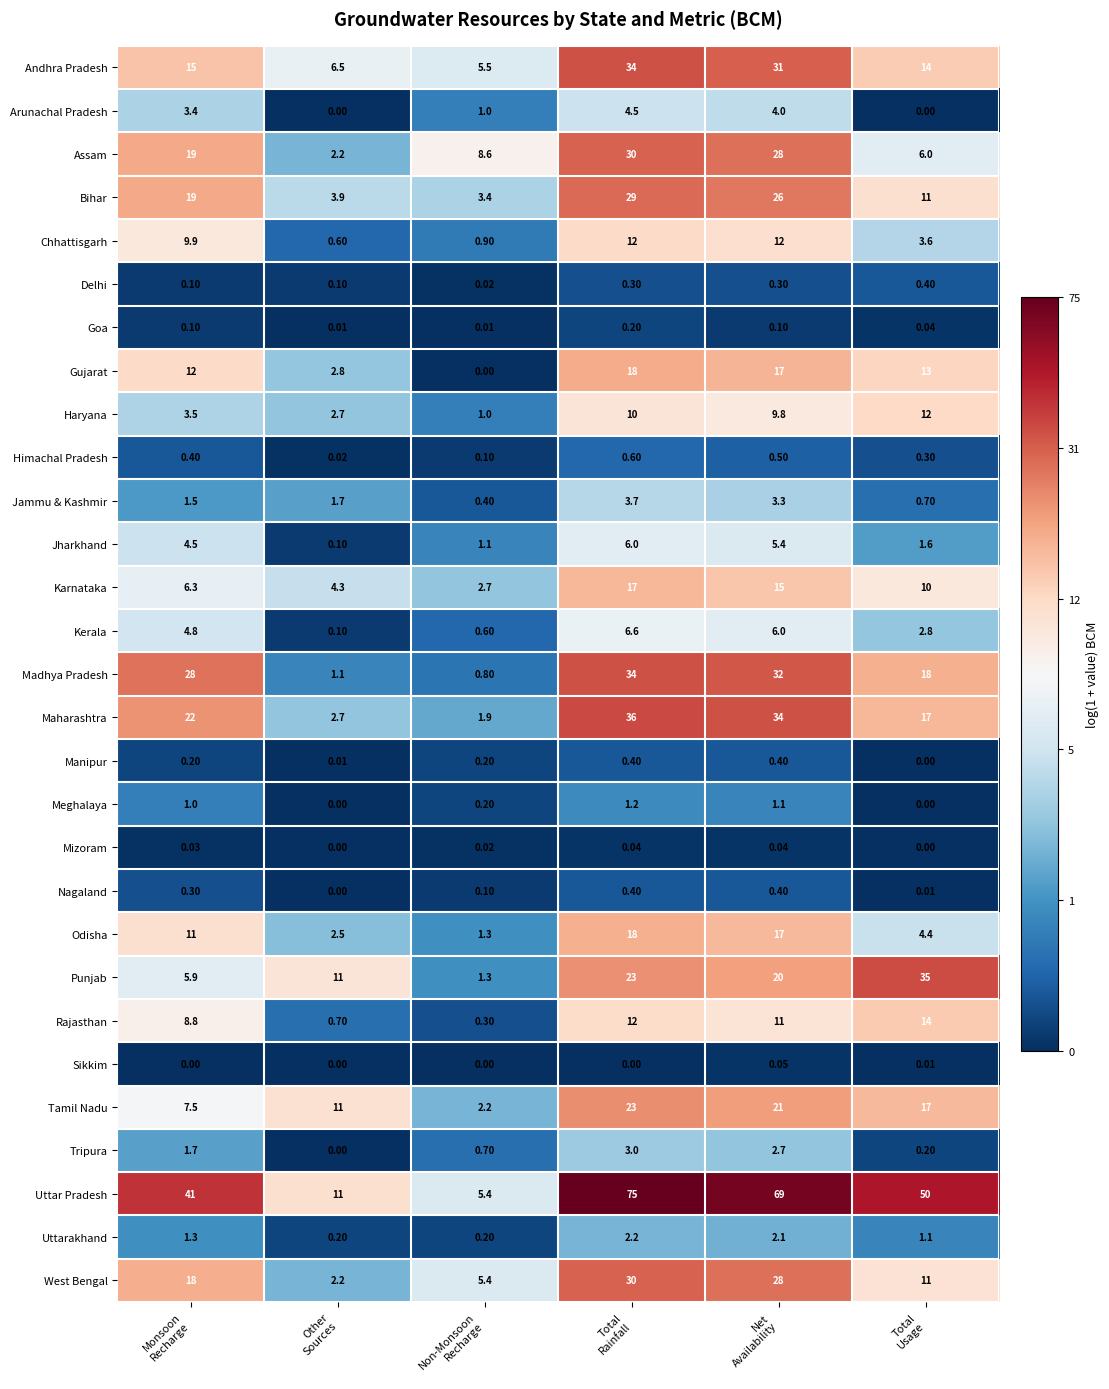

Which series has the largest range (max minus min)?

Uttar Pradesh